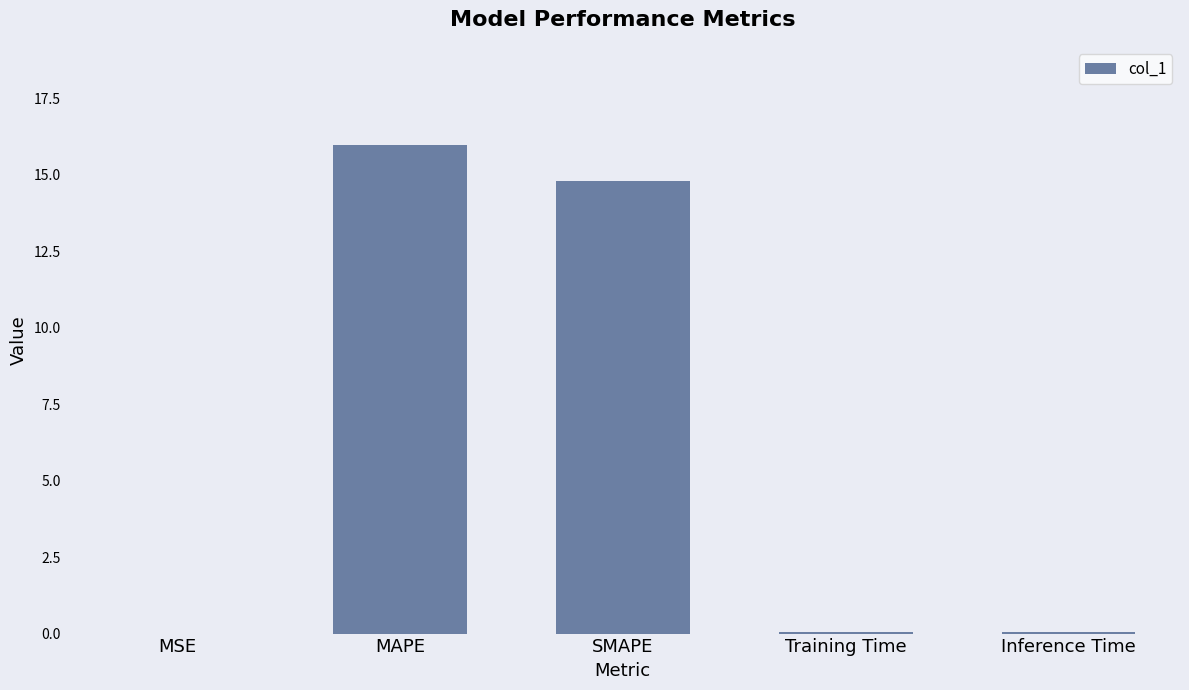

Count the number of categories in the chart.

5